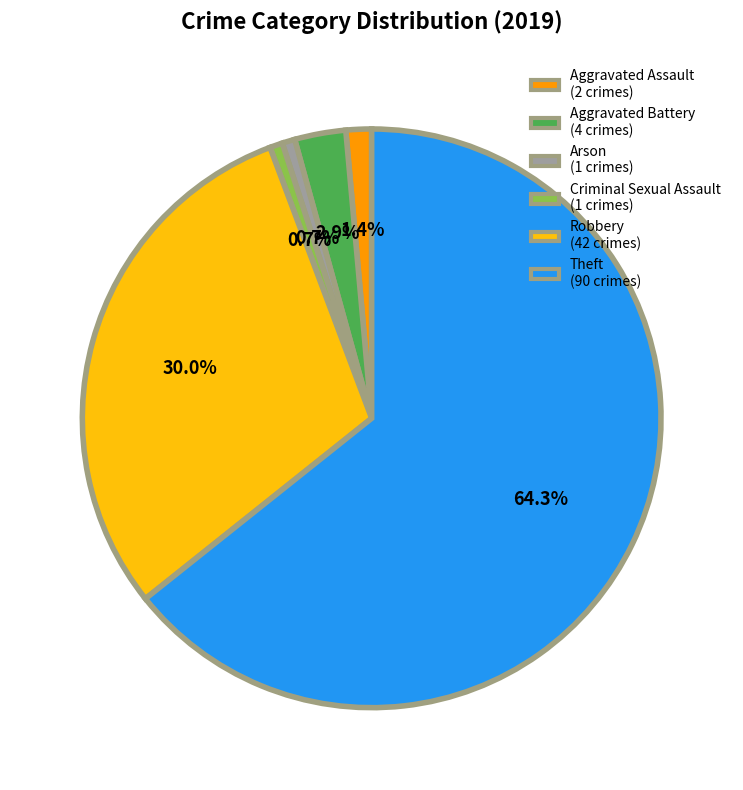

Which slice is the largest?

Theft (90 crimes)